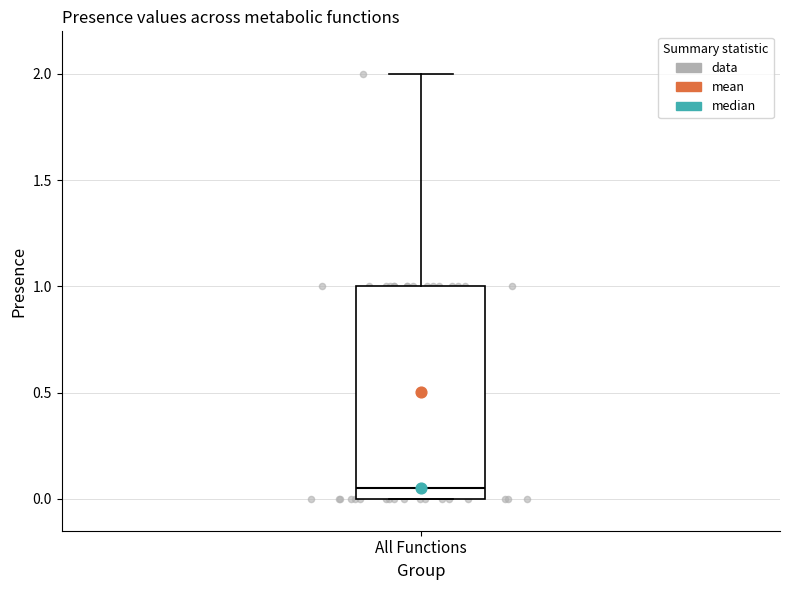

Transcribe this box plot: give where the median line is, the range the box spans, and where the two whiskers end, as read against the y-axis. The values are not printed on the chart, so give them approximately, as read against the axis.

median 0.05, box 0.00 to 1.00, whiskers 0.00 to 2.00